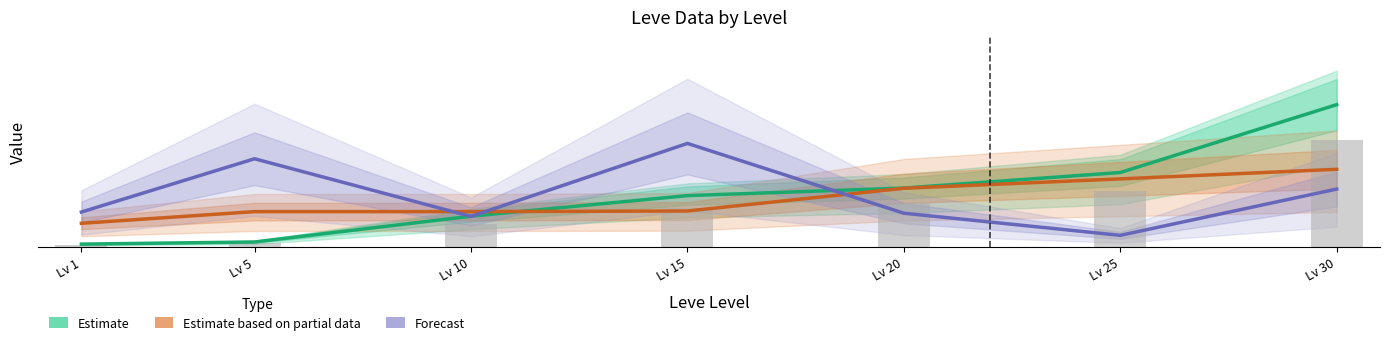

List the series in order of their overall mean, highest first.

Estimate, Forecast, Estimate based on partial data